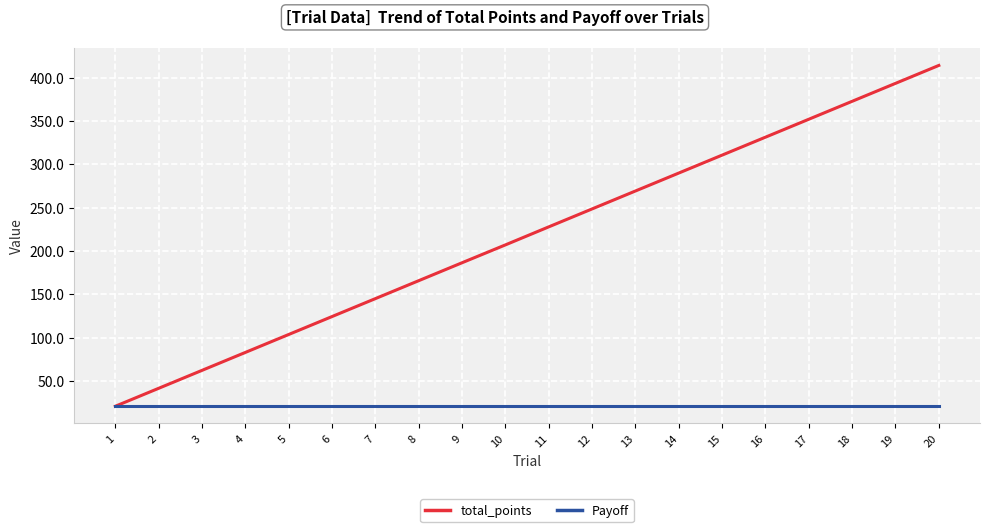

True or false: Payoff has a value of 5.3 at 3.

False